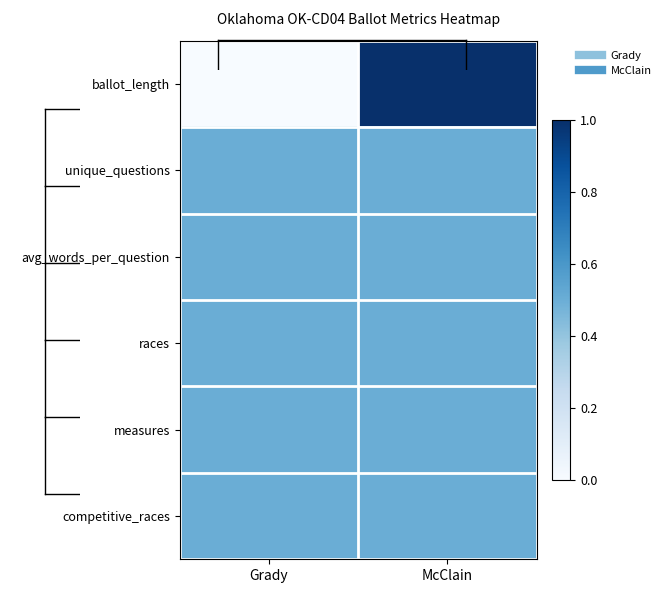

Reading left to right, extract all data points from this chart.

ballot_length: Grady=0.0	McClain=1.0
unique_questions: Grady=0.5	McClain=0.5
avg_words_per_question: Grady=0.5	McClain=0.5
races: Grady=0.5	McClain=0.5
measures: Grady=0.5	McClain=0.5
competitive_races: Grady=0.5	McClain=0.5